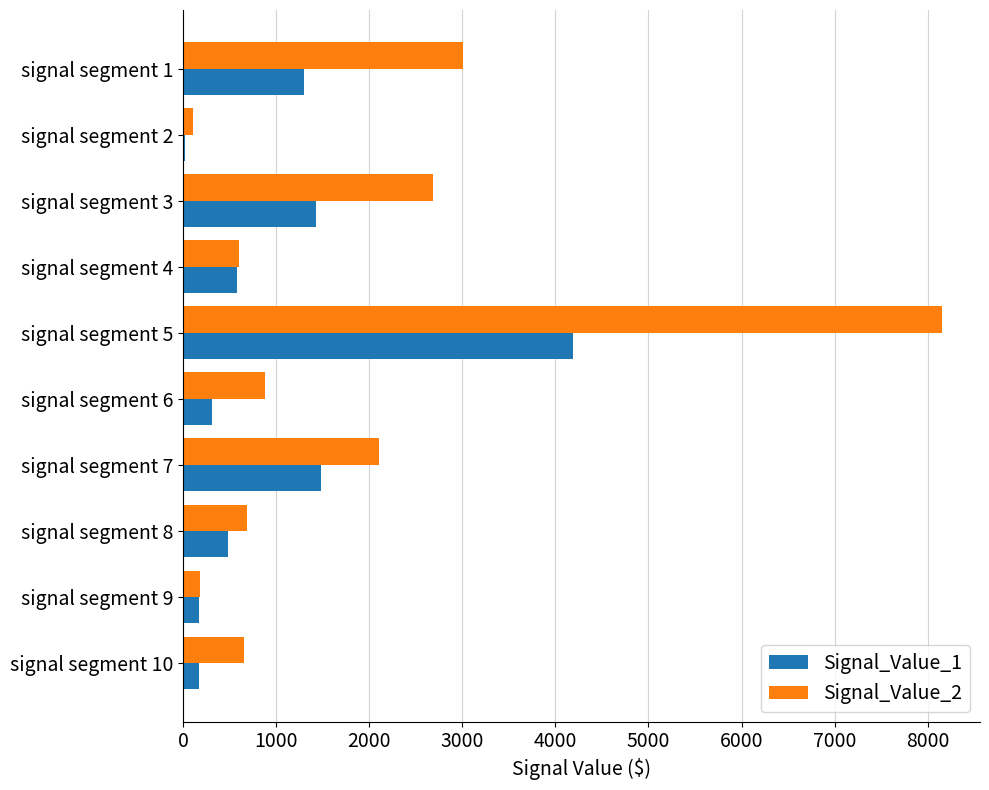

At which category is the sum across all series the highest?

signal segment 5